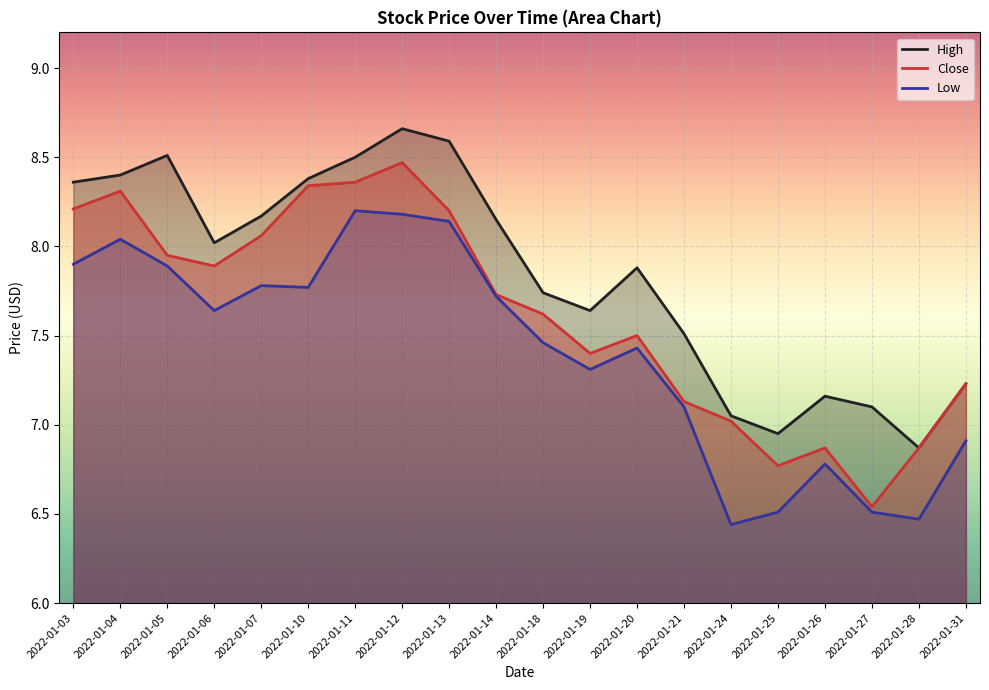

Rank the series at 2022-01-24 from lowest to highest value.

Low, Close, High